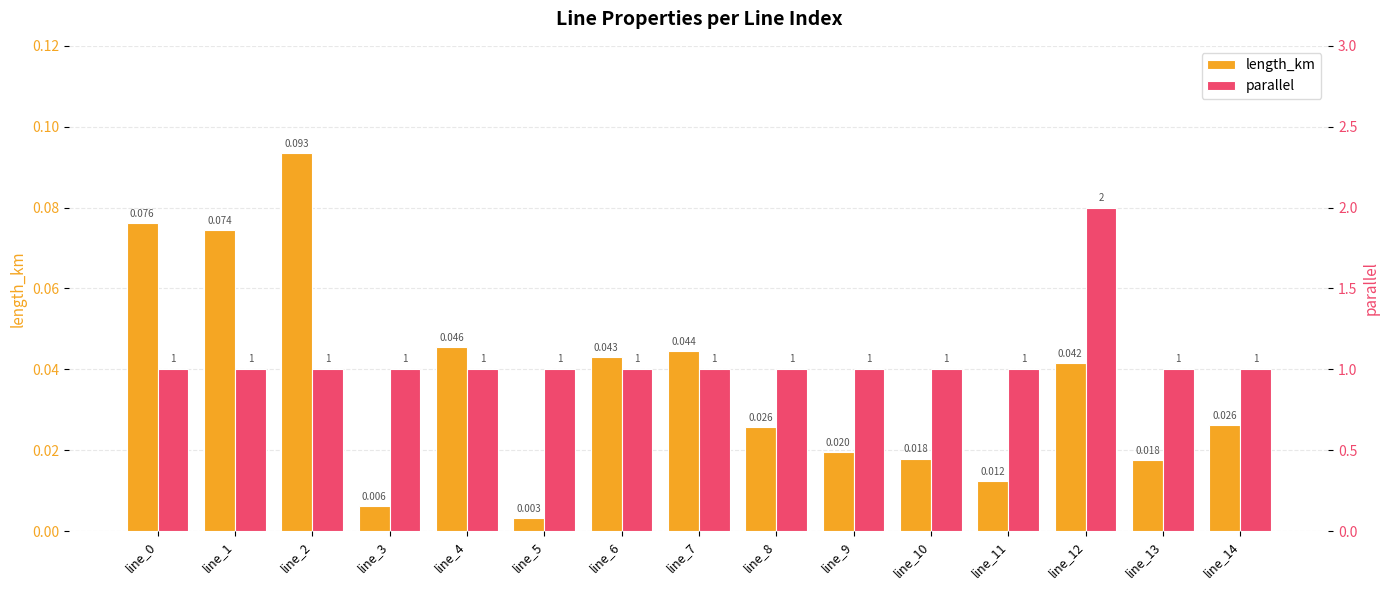

At which category is the sum across all series the highest?

line_12